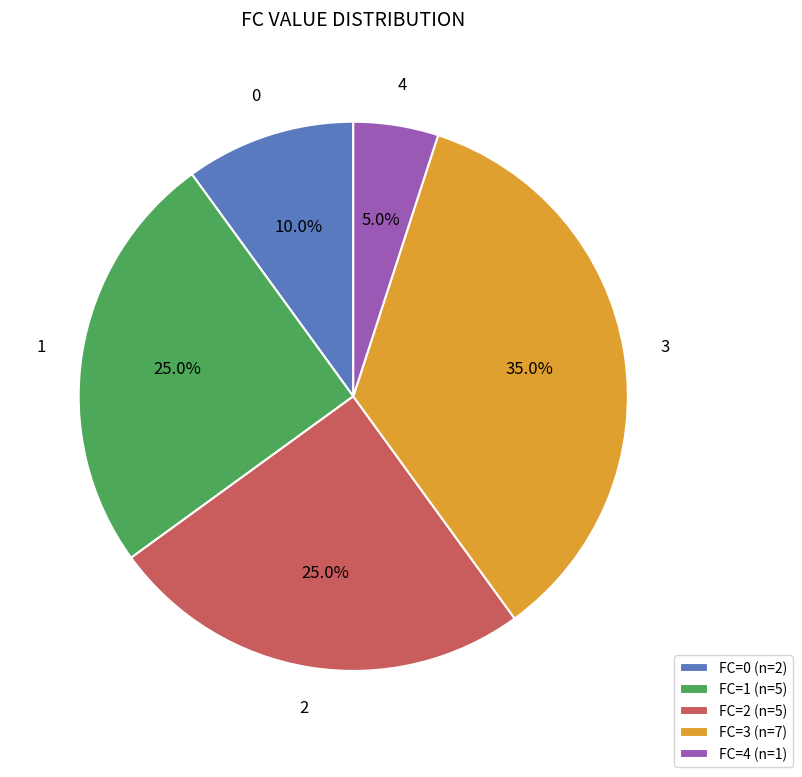

Which has a higher value, FC=4 (n=1) or FC=2 (n=5)?

FC=2 (n=5)